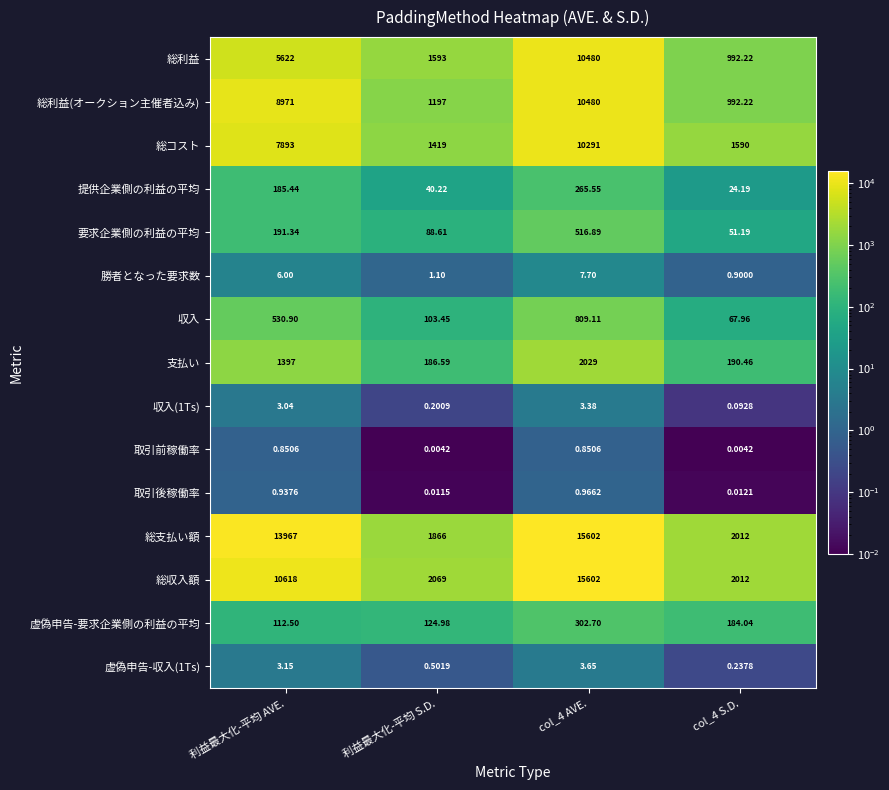

At which label does 要求企業側の利益の平均 first exceed 191?

利益最大化-平均 AVE.